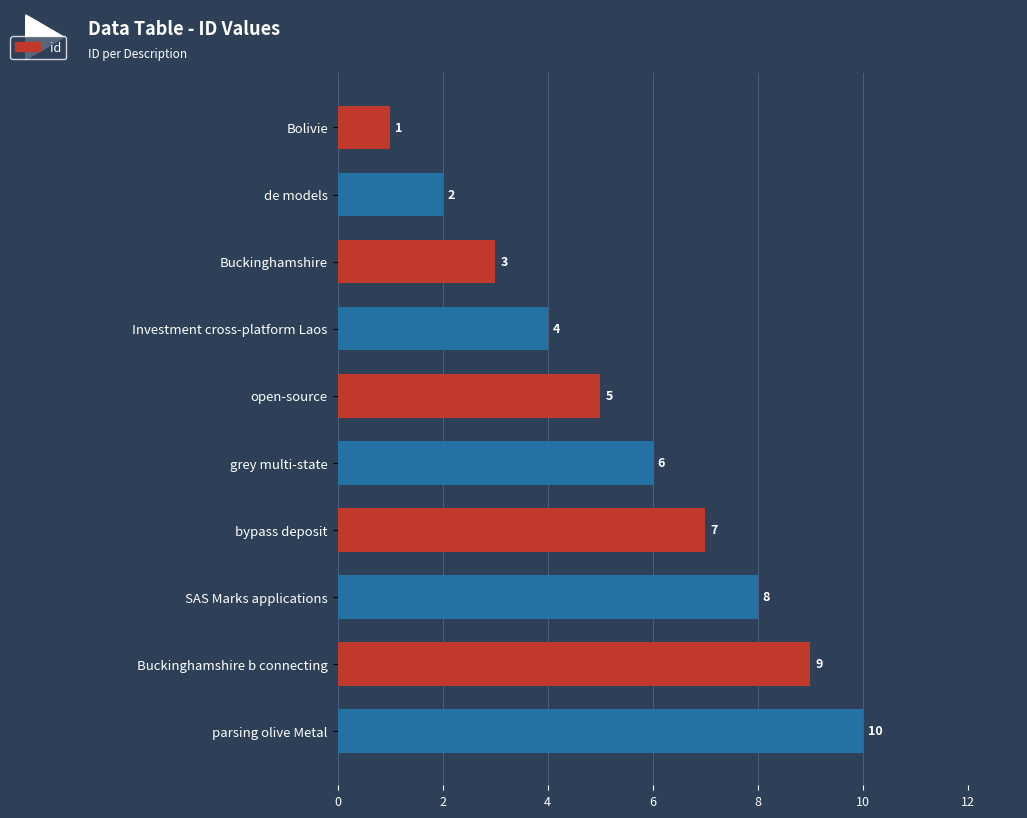

What is the difference between the maximum and minimum values?

9